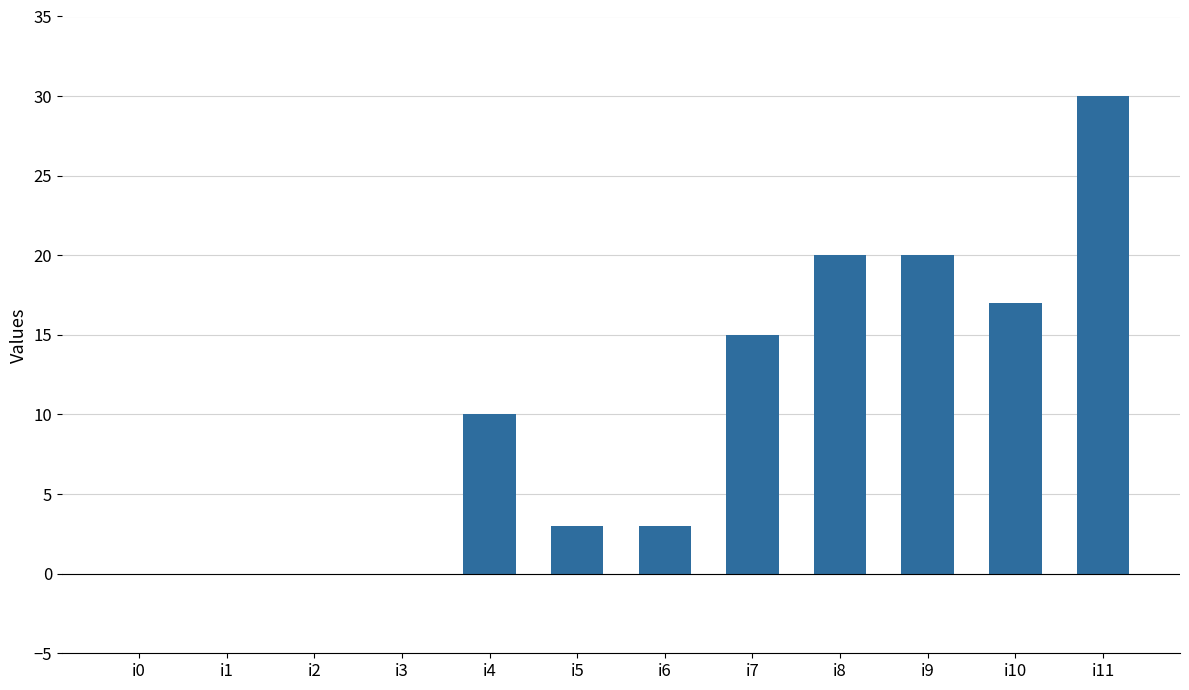

What is the greatest value displayed?

30